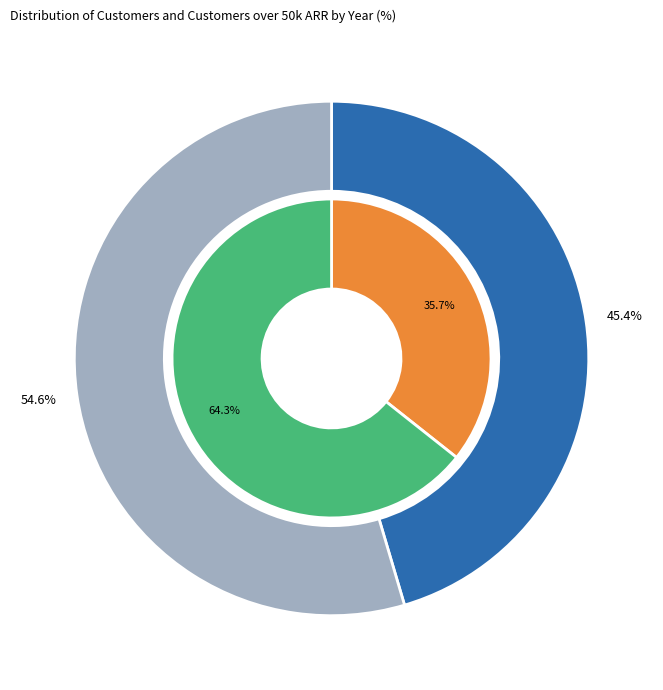

Which slice is the smallest?

2022